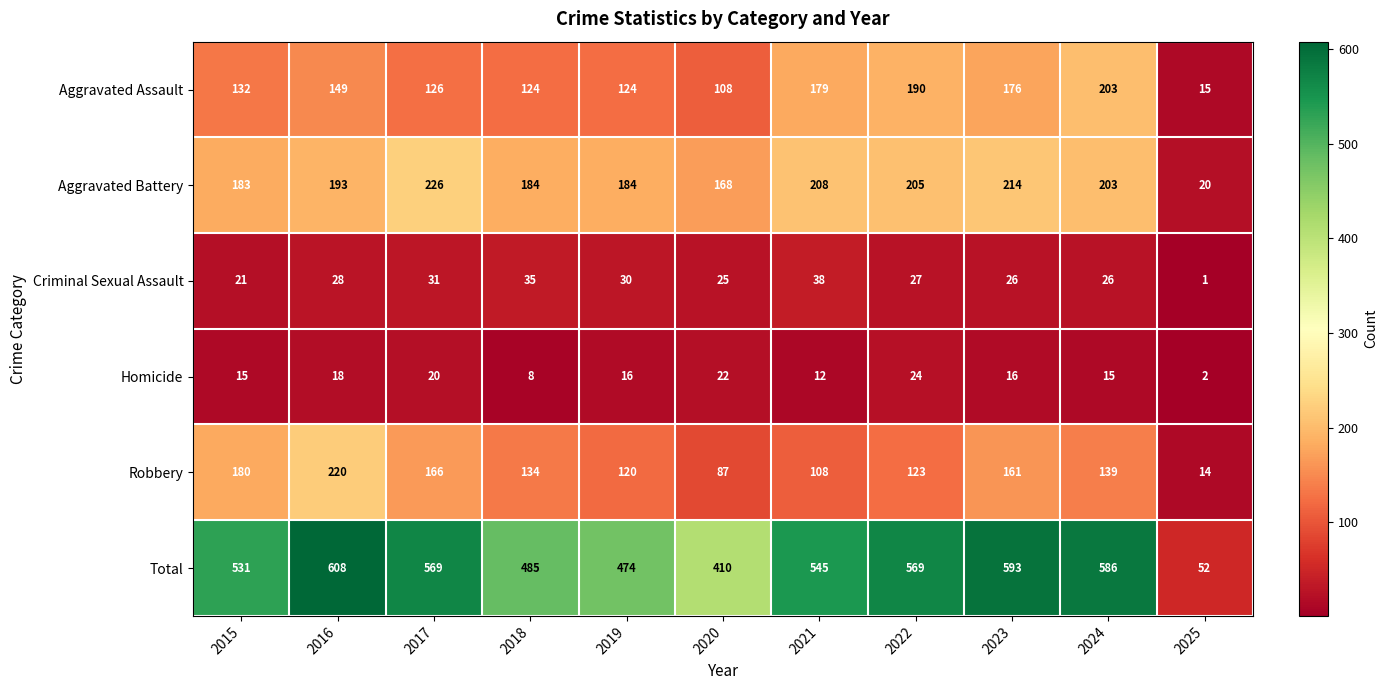

What is the difference between the highest and lowest values at 2025?

51